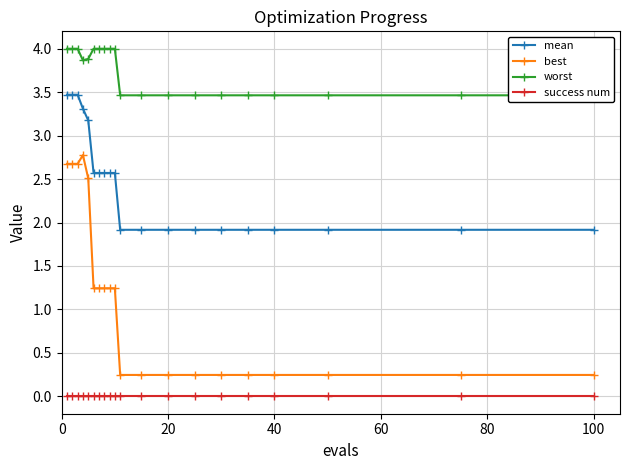

True or false: best and success num cross at least once.

False